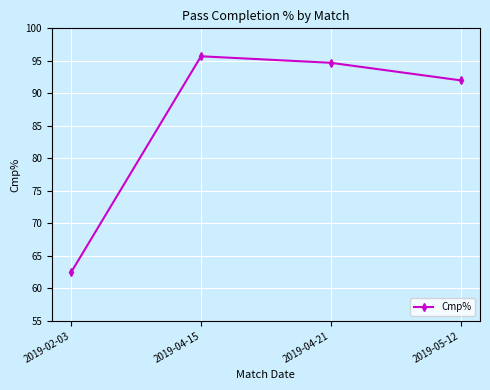

At which category does the chart reach its peak across all series?

2019-04-15